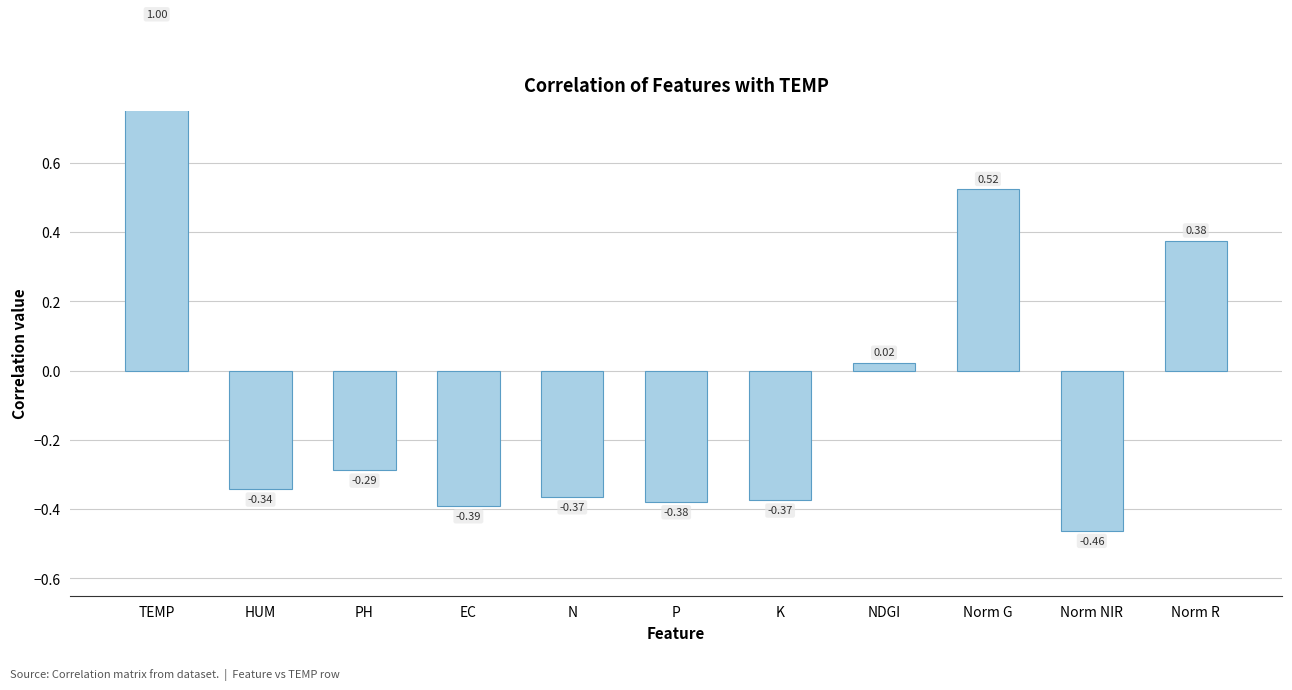

How many bars are there in total?

11